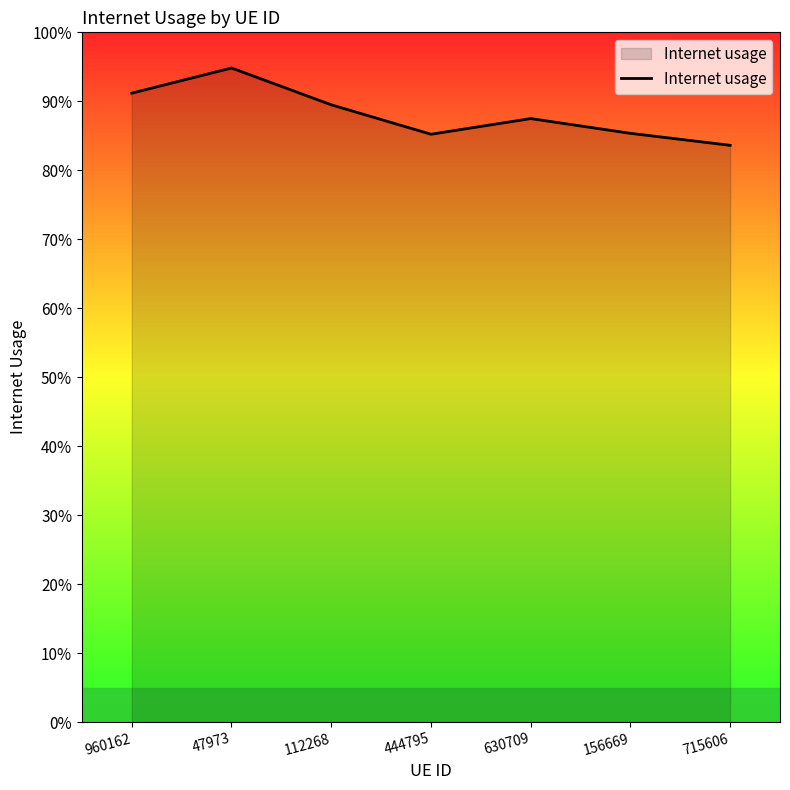

Is this an area chart (filled region under the line)?

Yes